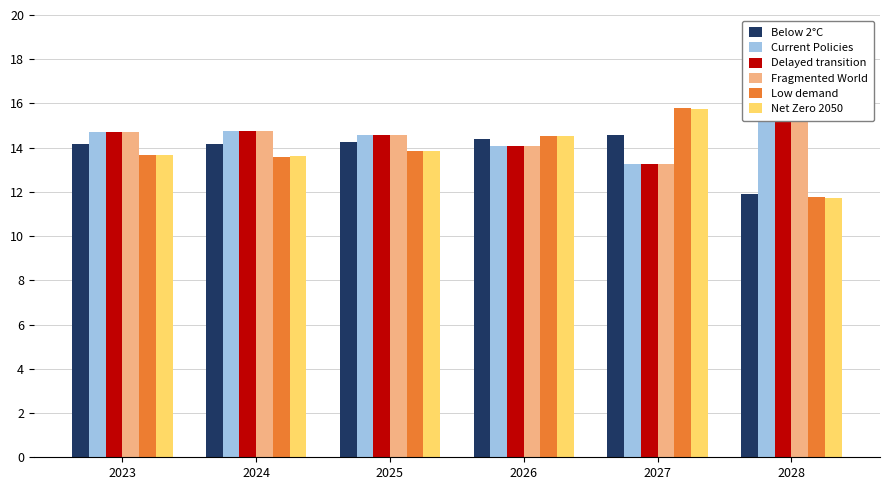

Which series has the largest total across all categories?

Fragmented World